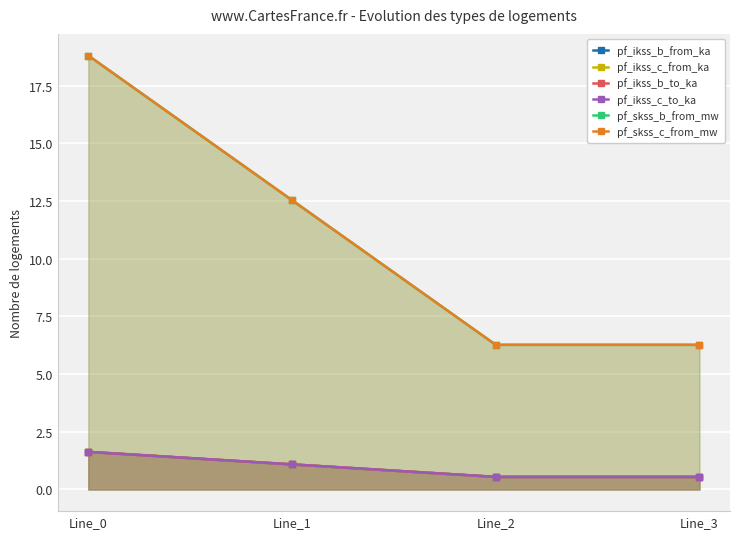

What is the difference between the pf_skss_c_from_mw values at Line_1 and Line_3?

6.3